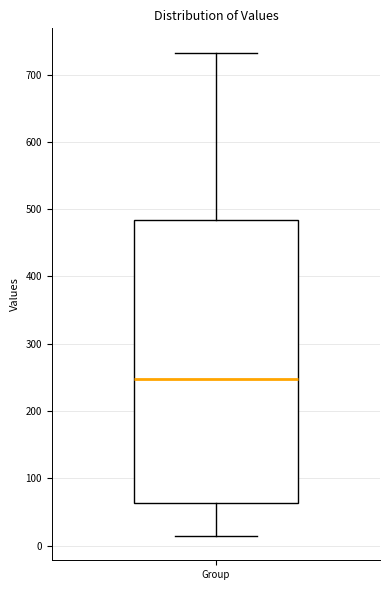

Transcribe this box plot: give where the median line is, the range the box spans, and where the two whiskers end, as read against the y-axis. The values are not printed on the chart, so give them approximately, as read against the axis.

median 250, box 60 to 480, whiskers 10 to 730